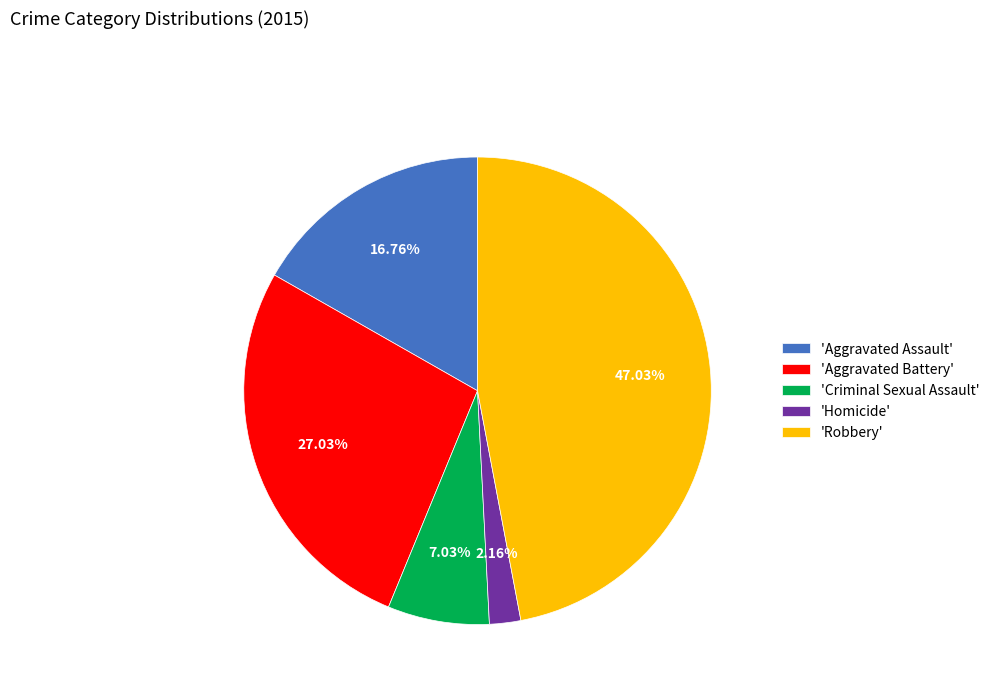

Approximately how many times larger is the value at 'Aggravated Battery' compared to 'Aggravated Assault'?

1.6